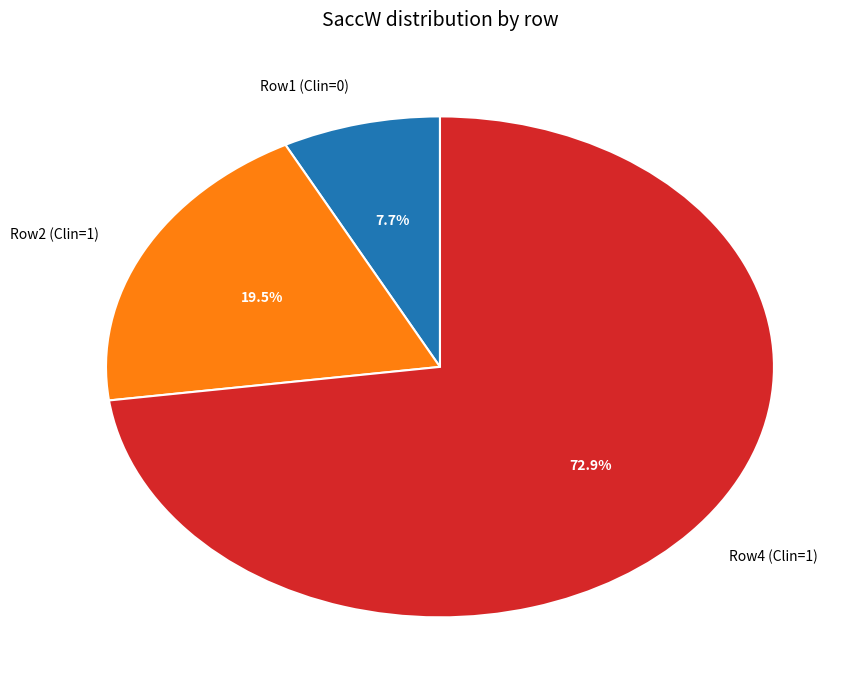

Which slice is the smallest?

Row1 (Clin=0)